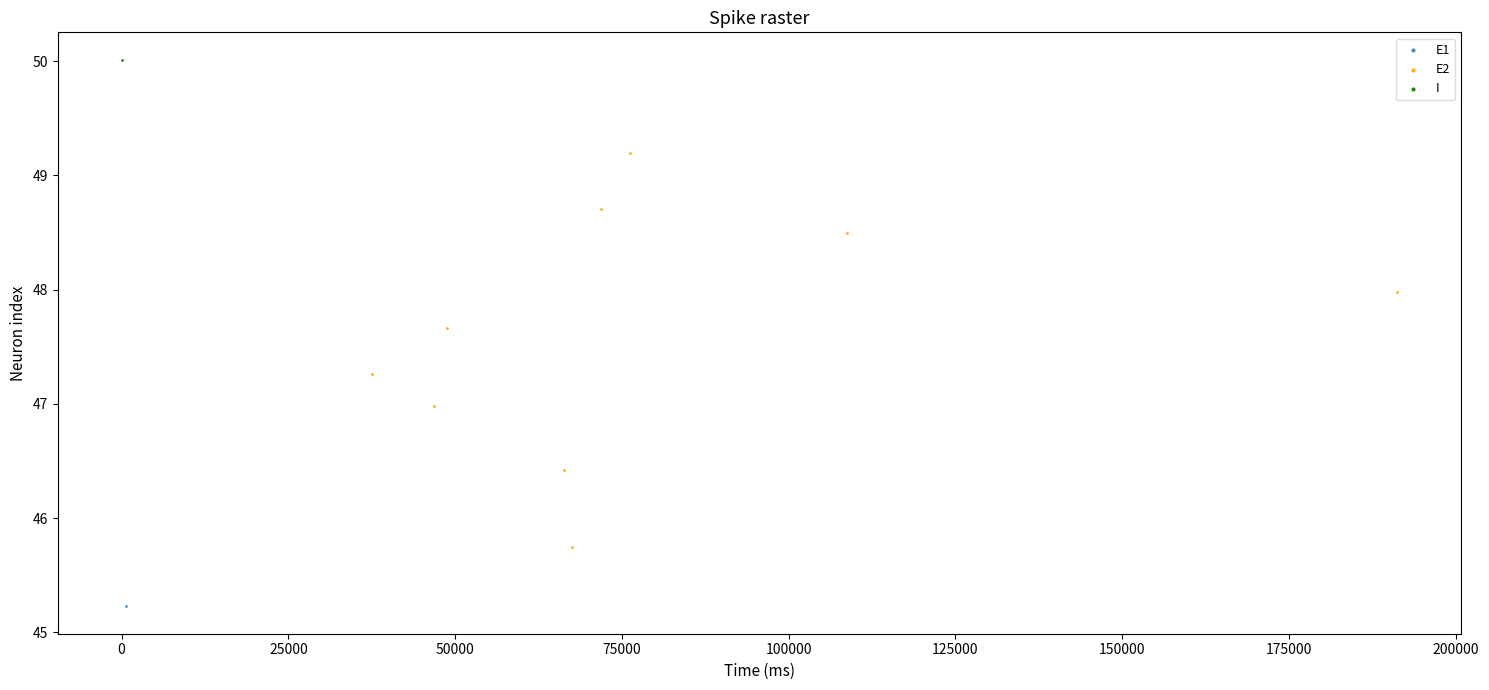

What are all the series names shown in the legend?

E1, E2, I